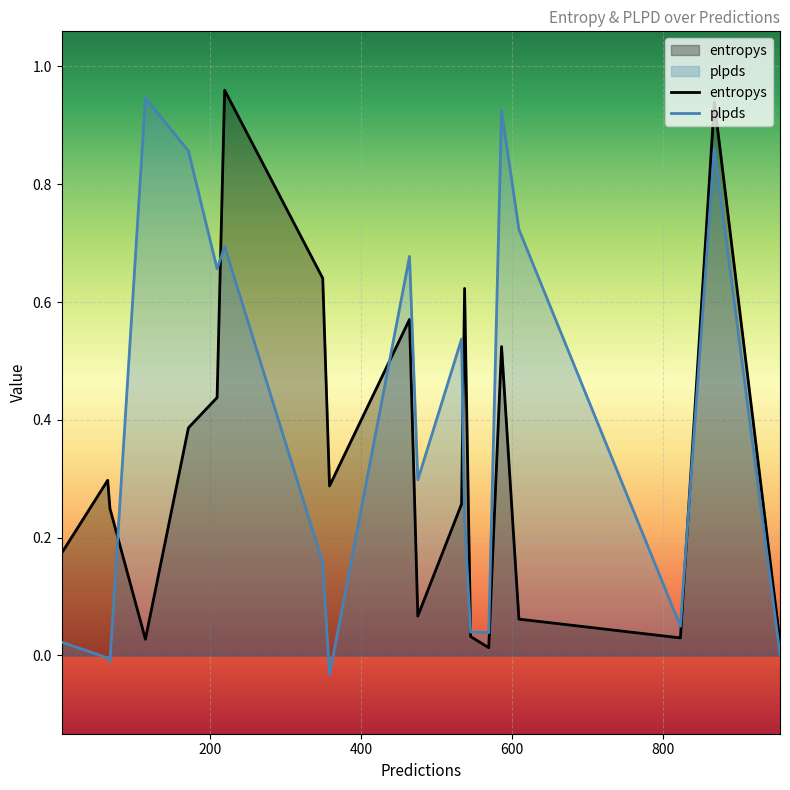

How many interior local peaks does the entropys series have?

6